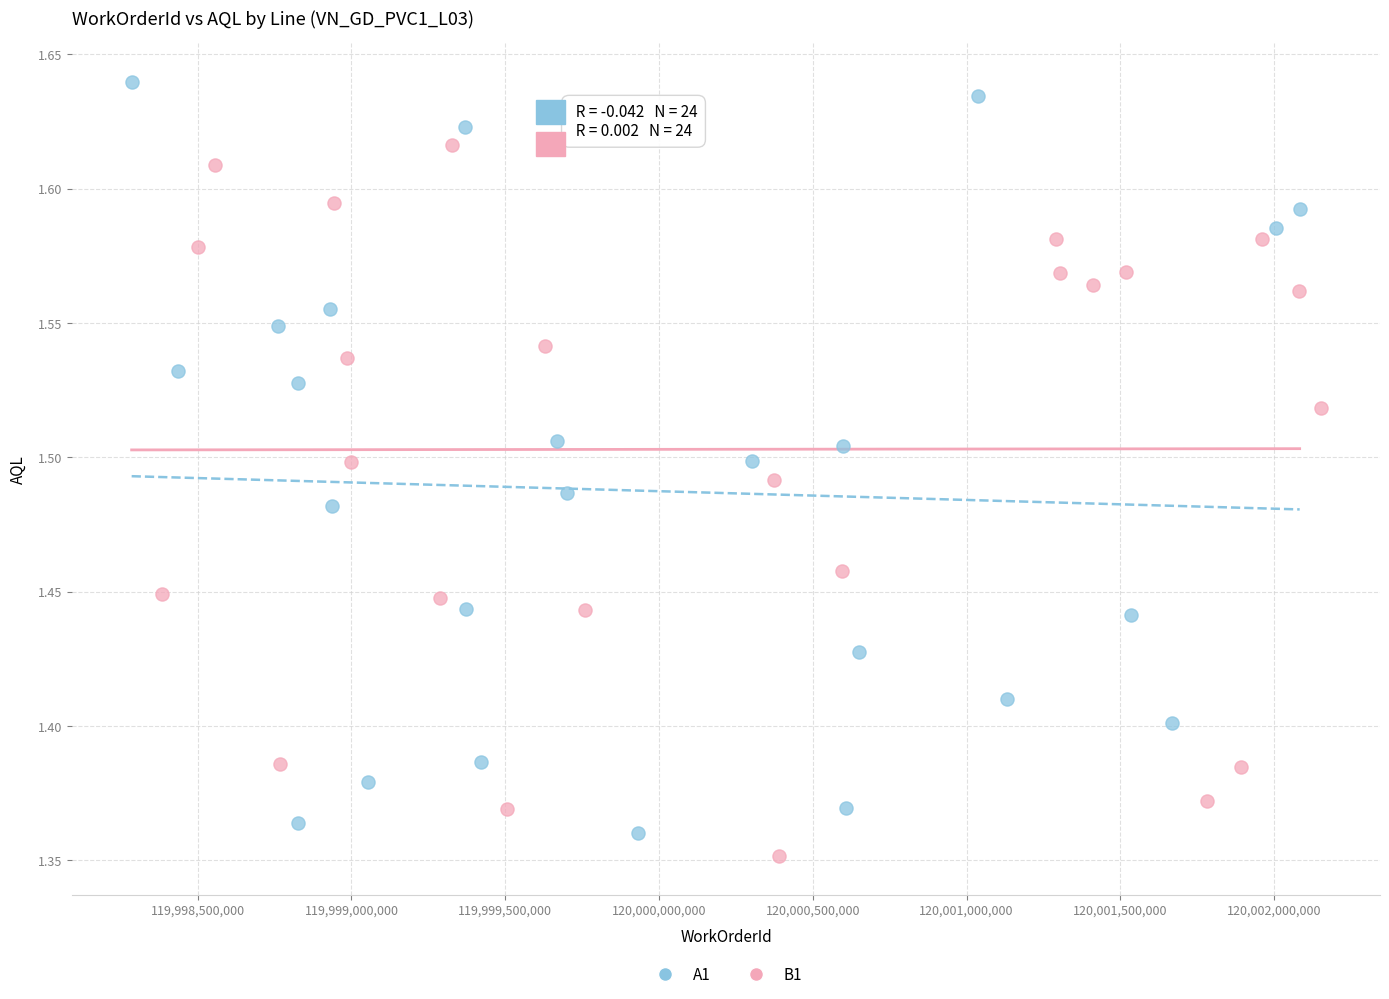

Which series contains the highest Y value?

A1